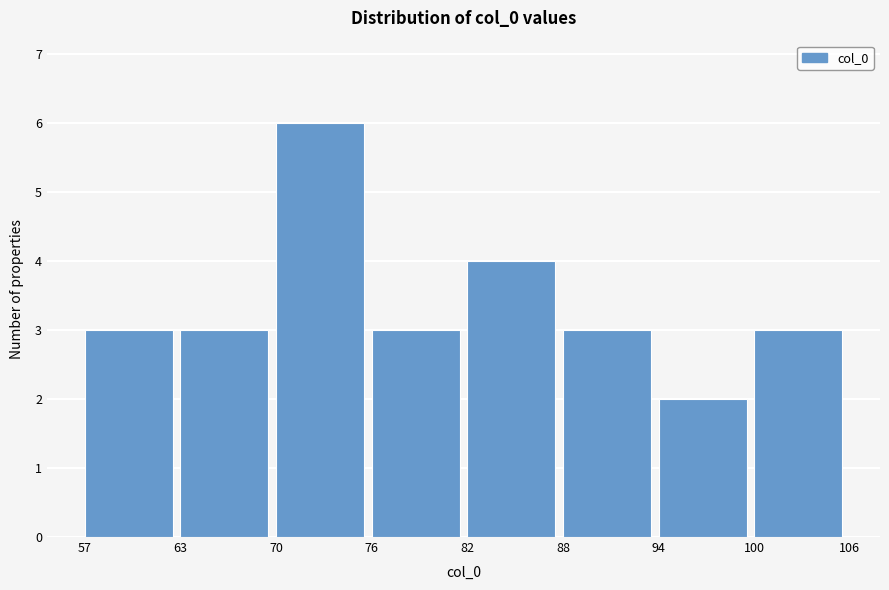

Reading left to right, transcribe this chart: for each bar, give the range it covers on the x-axis and its height. The values are not printed on the chart, so give them approximately, as read against the axis.

57 to 63: 3
63 to 70: 3
70 to 76: 6
76 to 82: 3
82 to 88: 4
88 to 94: 3
94 to 100: 2
100 to 106: 3